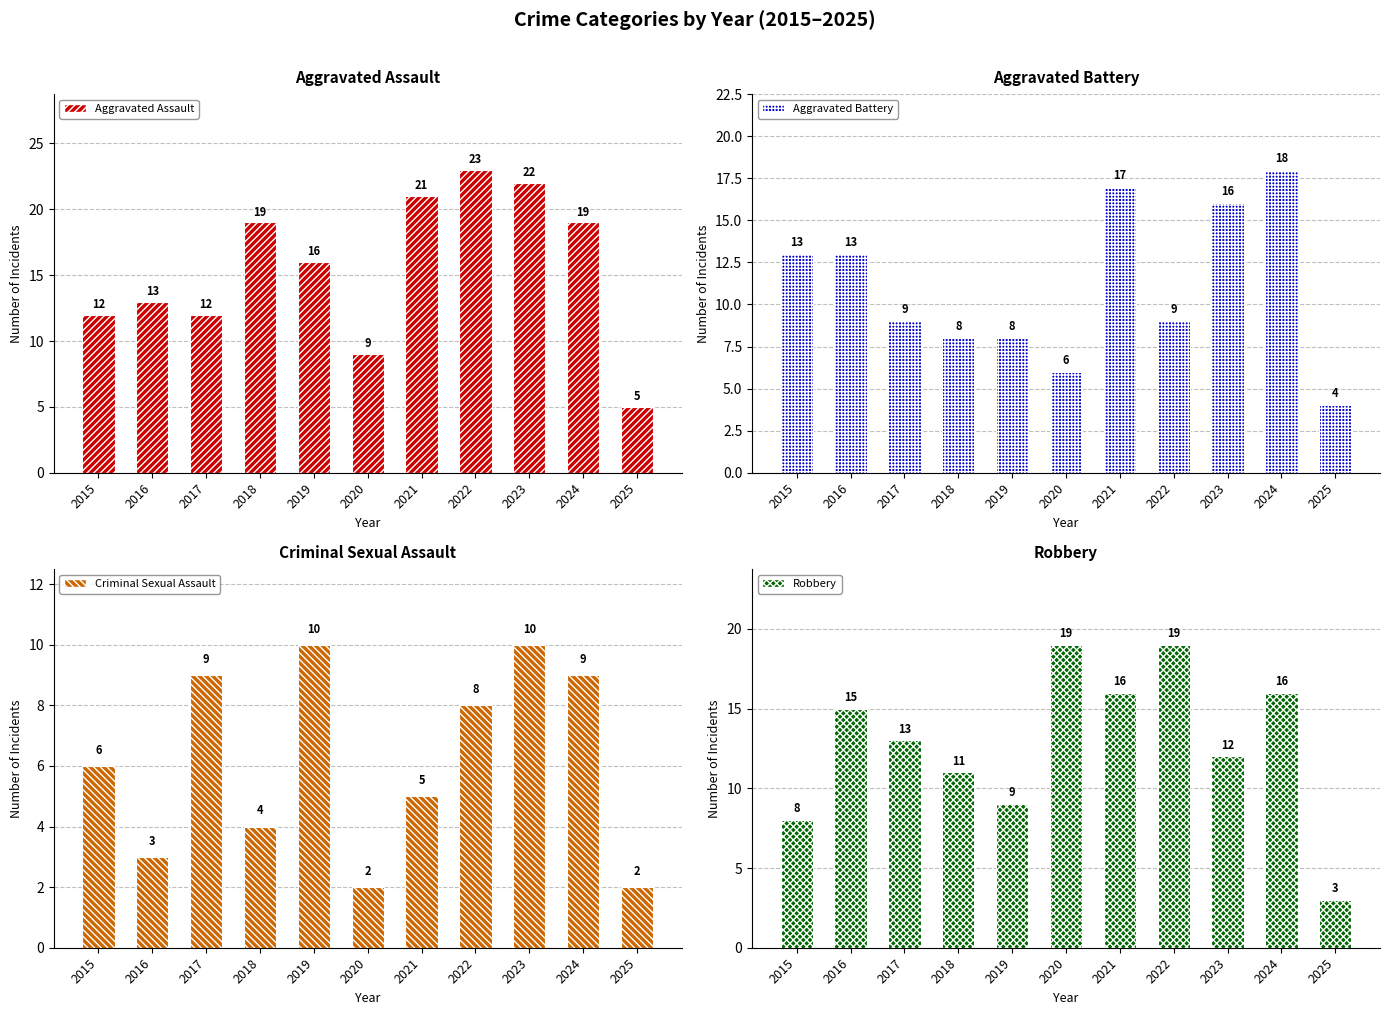

What are all the series names shown in the legend?

Aggravated Assault, Aggravated Battery, Criminal Sexual Assault, Robbery